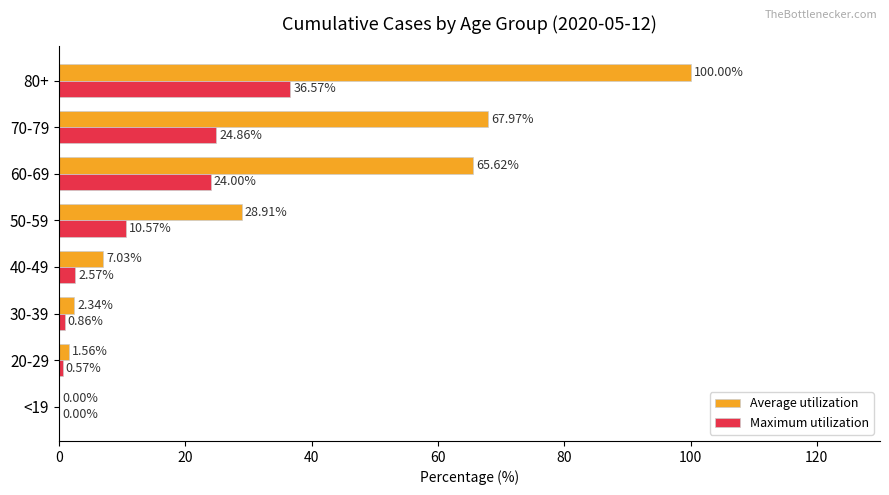

What is the sum of the Maximum utilization values at <19 and 80+?

36.6